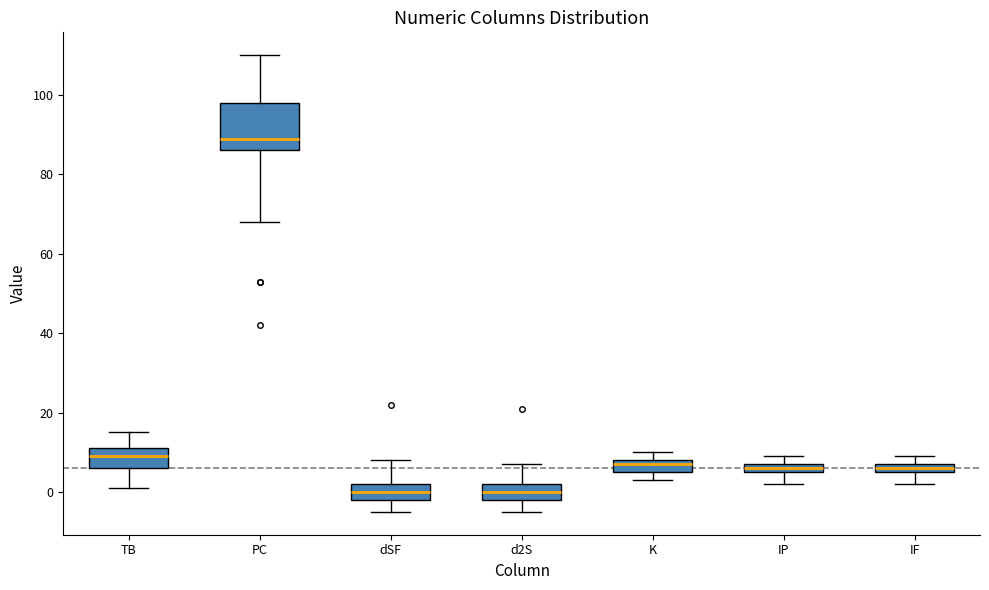

Which box's median line is the highest?

PC